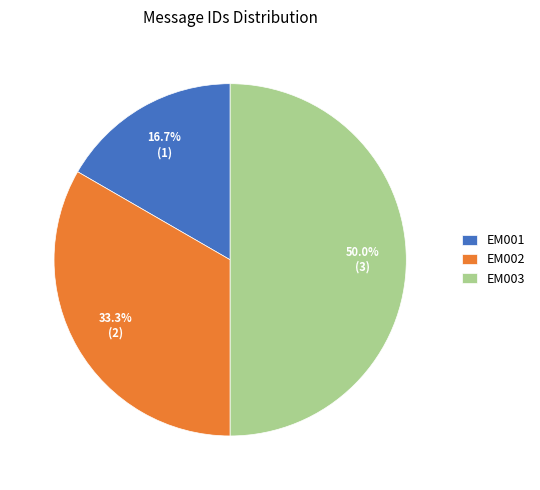

To the nearest percent, what portion does EM002 represent?

33%